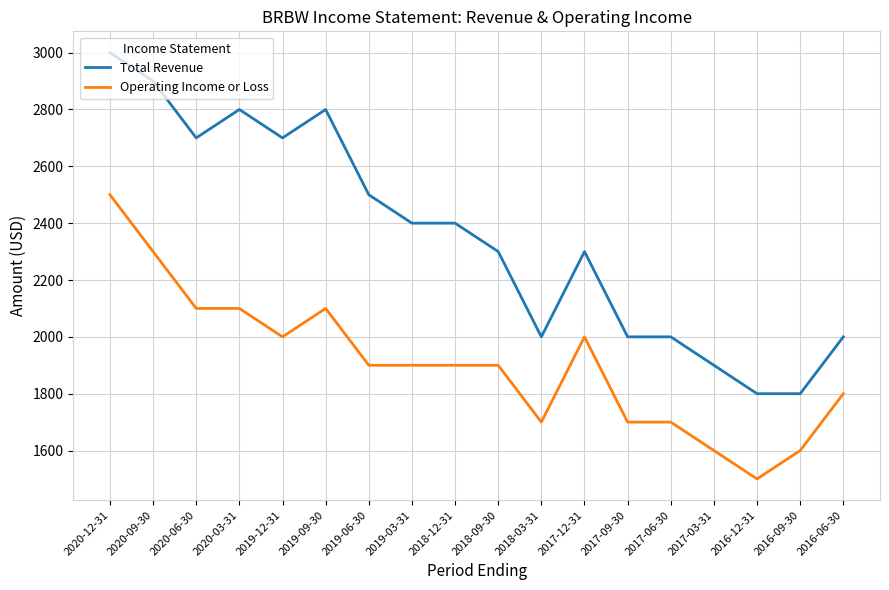

What is the spread (max minus min) of values at 2020-09-30?

600